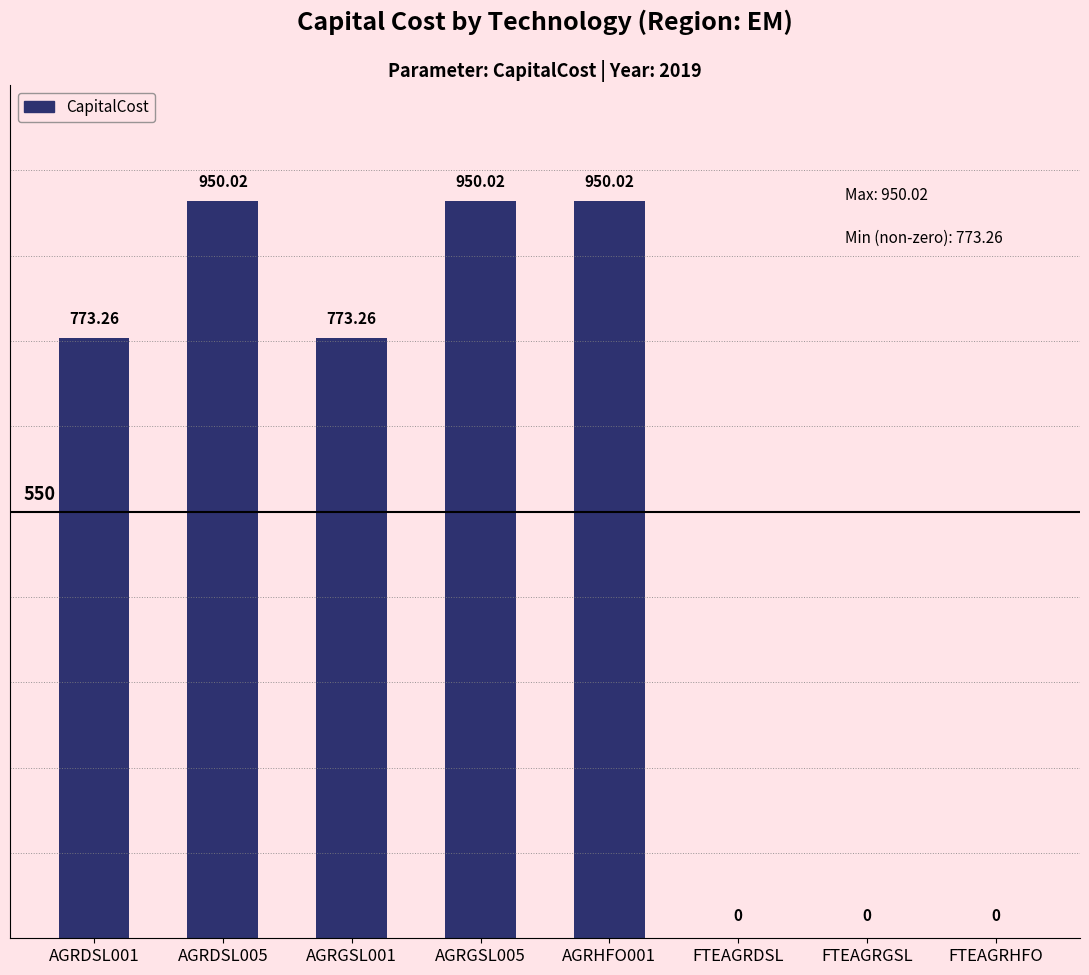

Are the bars horizontal?

No